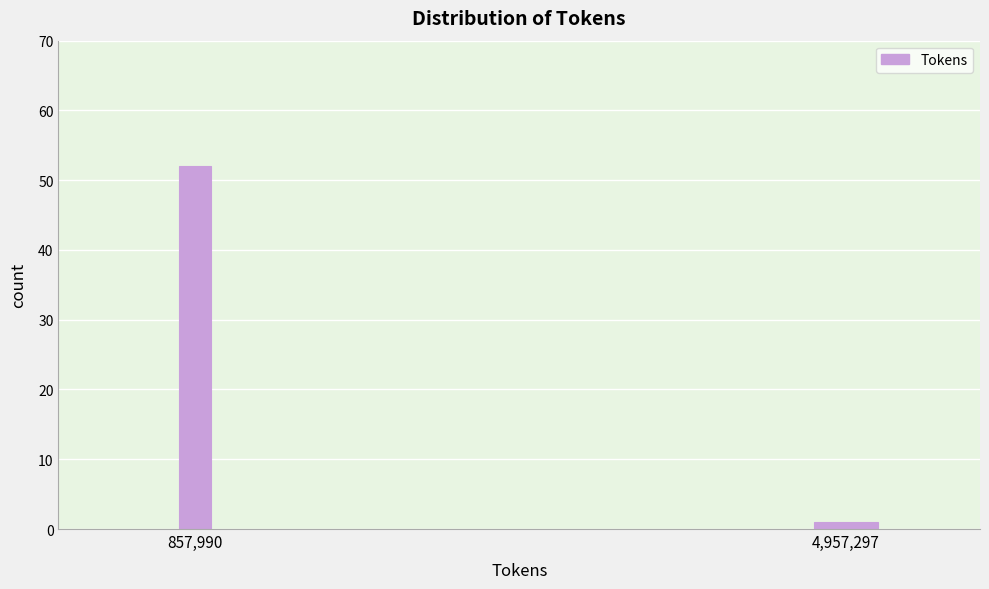

Reading right to left, transcribe all the data shown in this chart.

1	52